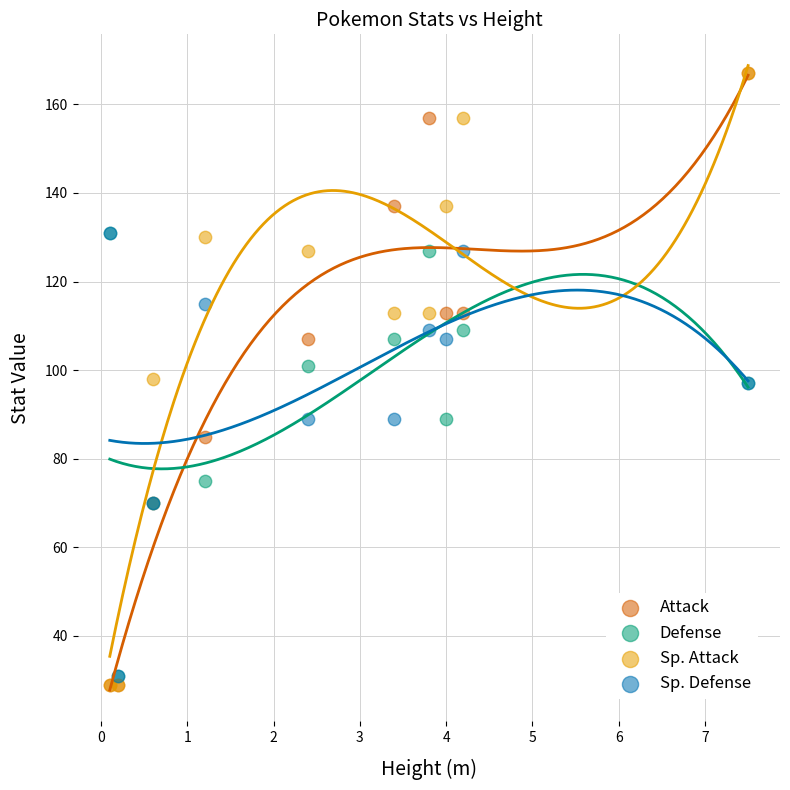

In the Sp. Defense series, what Y value is closest to 81?

89